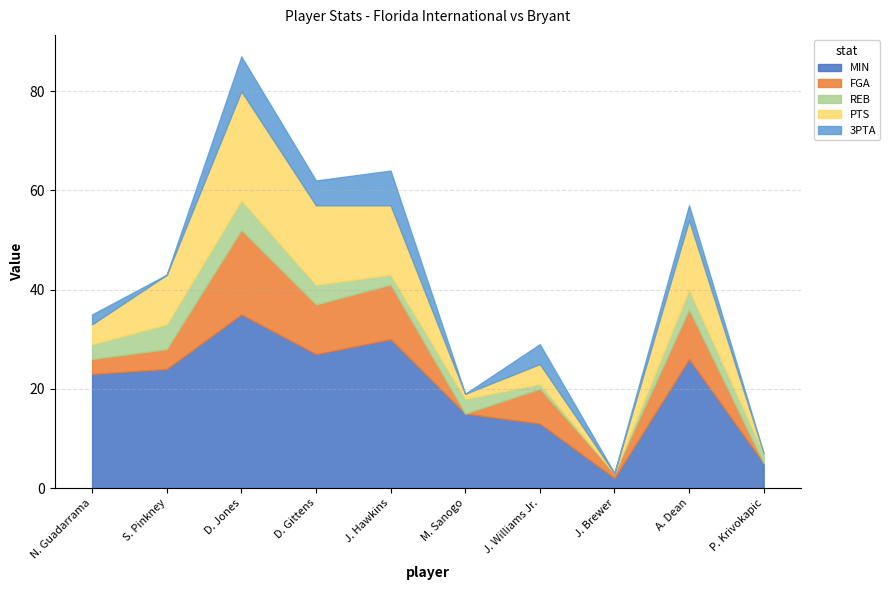

The value of FGA at J. Brewer is 1. True or false?

True